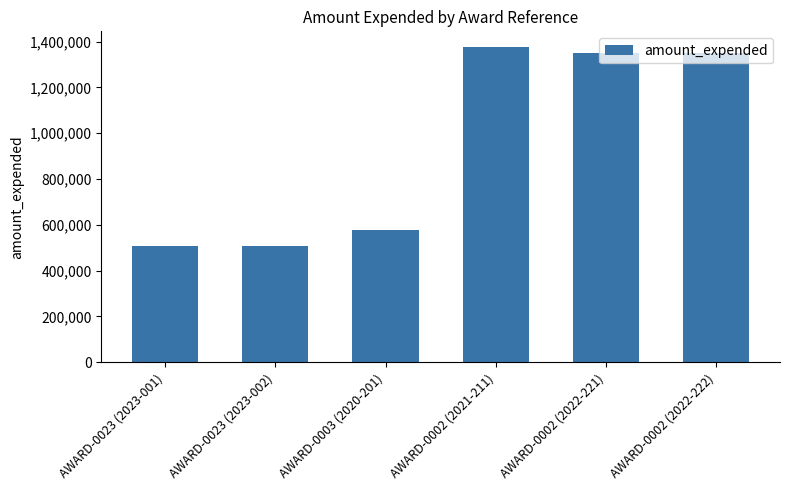

What is the difference between the maximum and minimum values?

866970